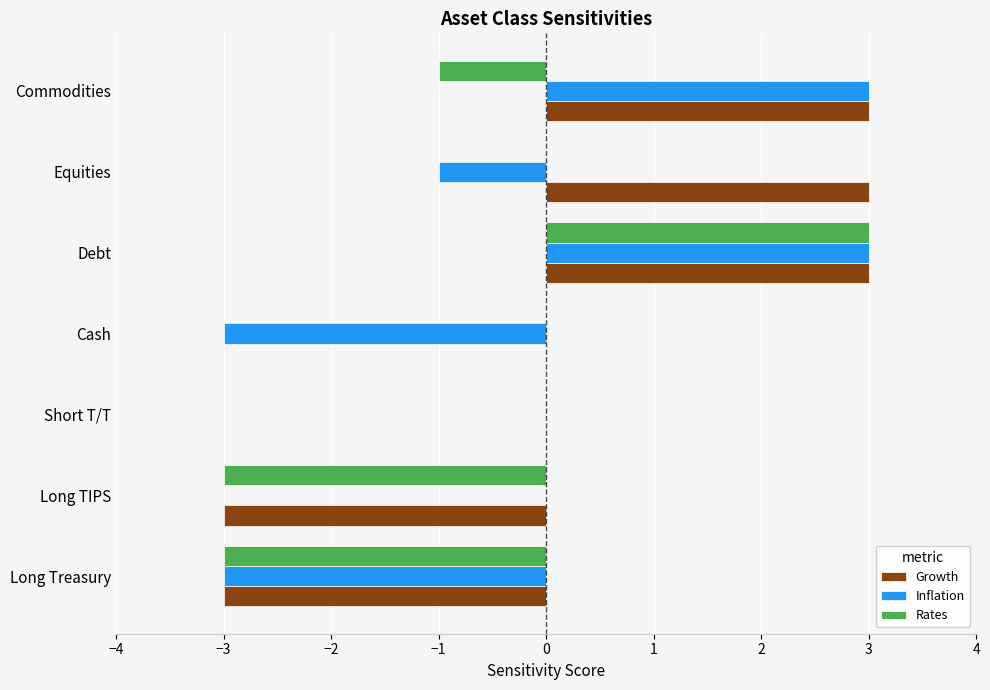

Is the value of Inflation at Equities greater than the value of Growth at Short T/T?

No